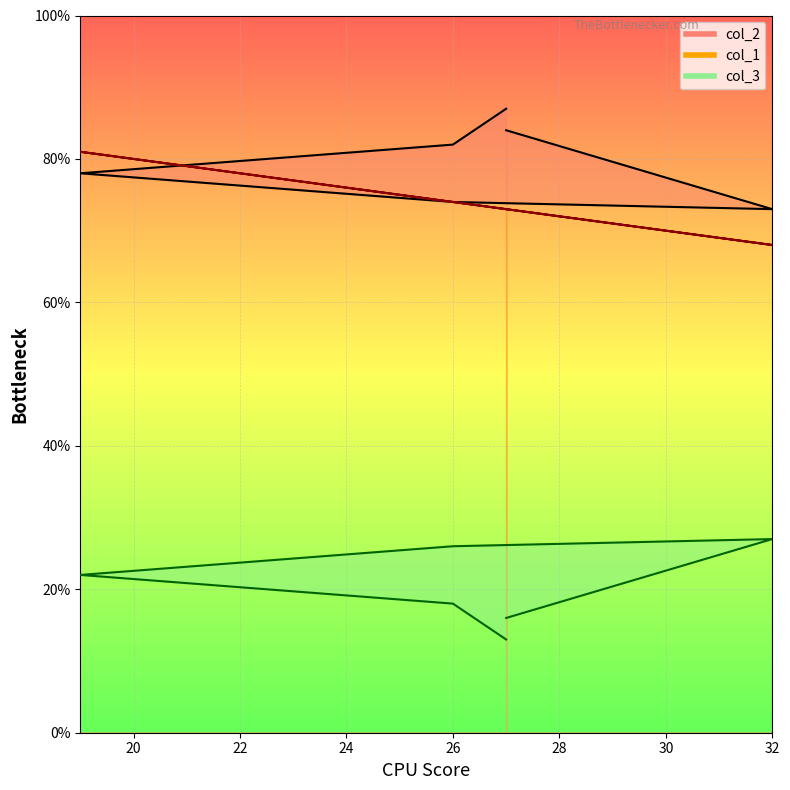

How many values in the col_1 series exceed 74?

1